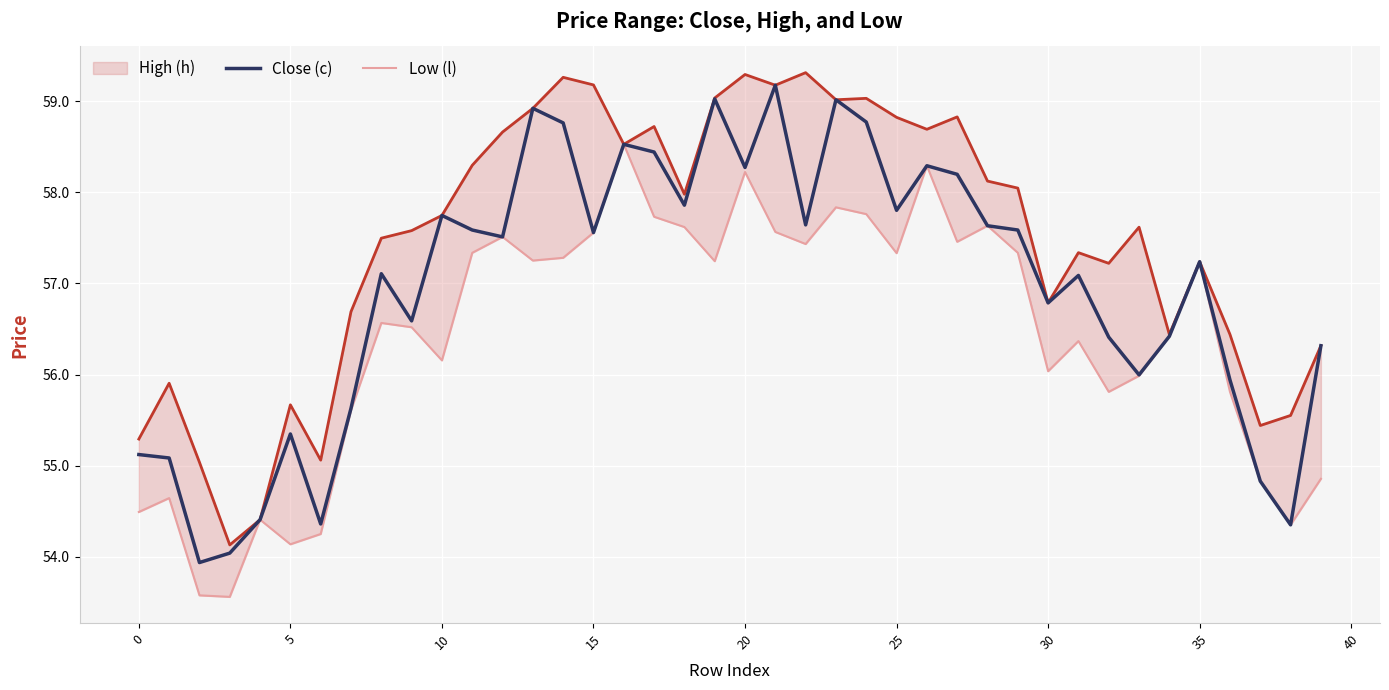

What are all the series names shown in the legend?

Close (c), High (h), Low (l)